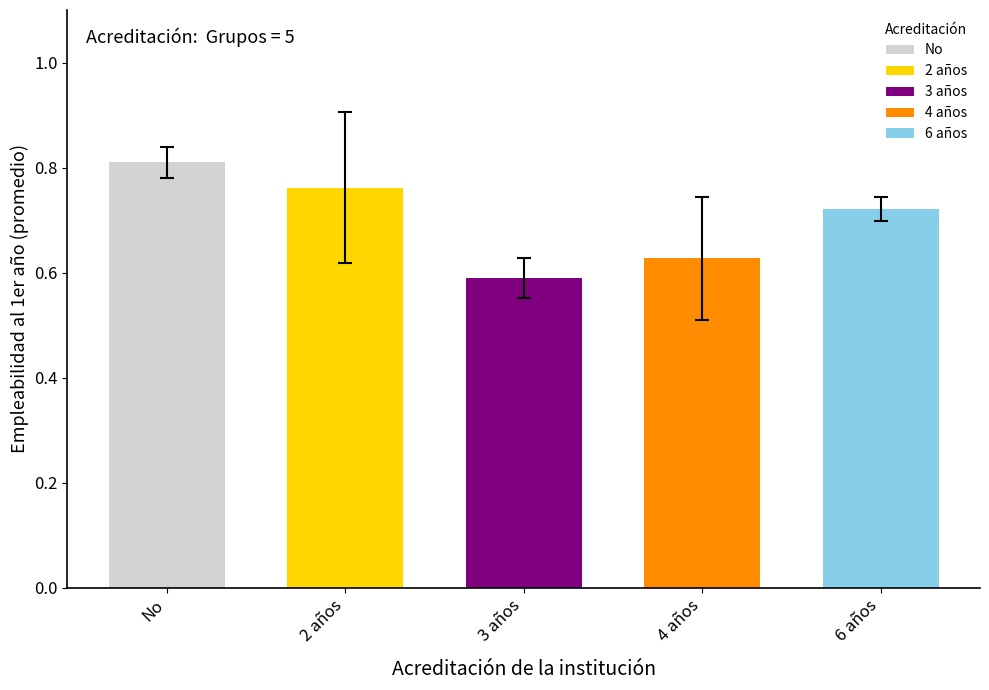

Between 4 años and No, which is larger?

No